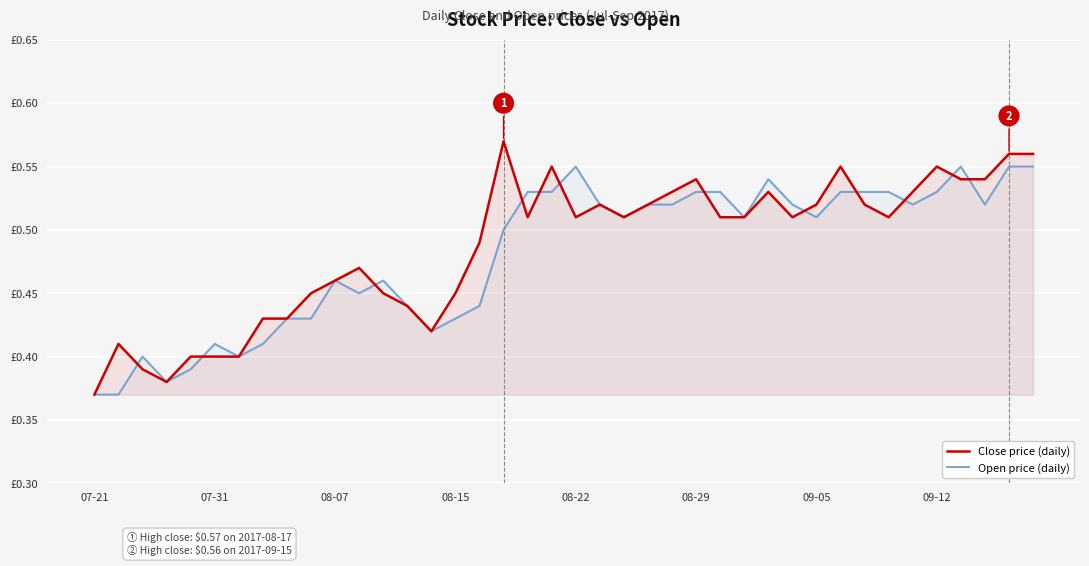

True or false: Close price (daily) has a value of 0.6 at 17.

True